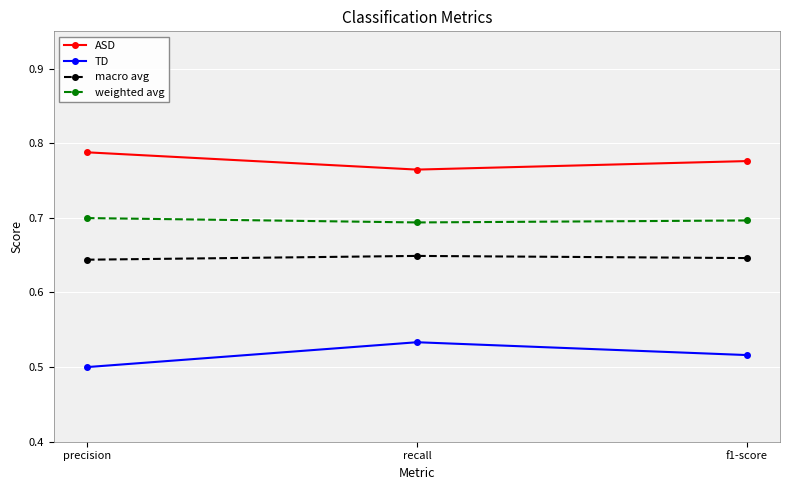

List the labels in order of TD value, largest first.

recall, f1-score, precision